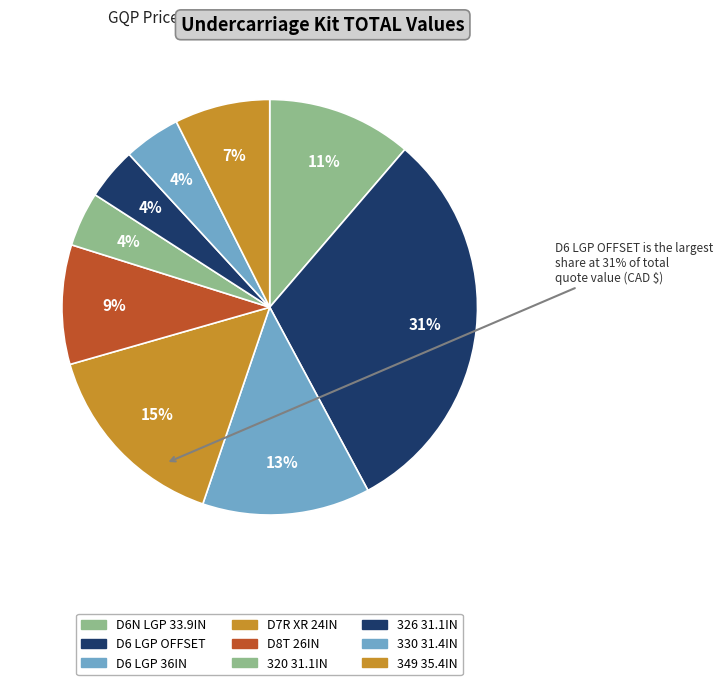

To the nearest percent, what portion does D6 LGP OFFSET represent?

31%